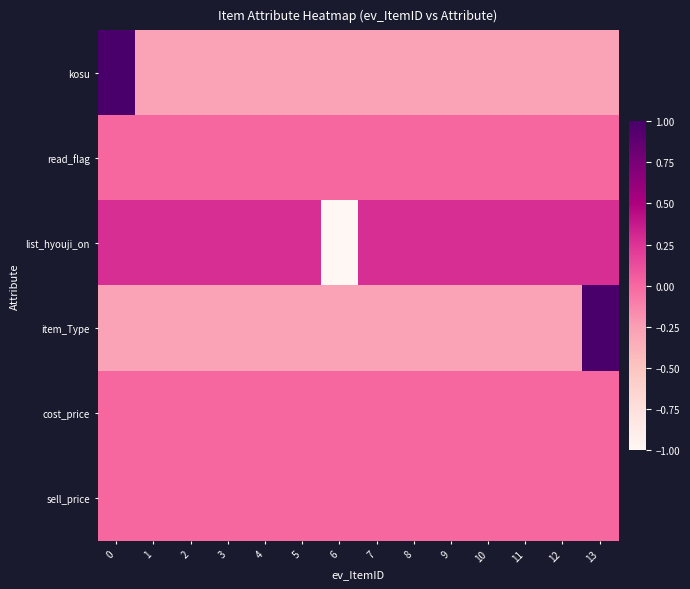

What is the spread (max minus min) of values at 13?

1.3